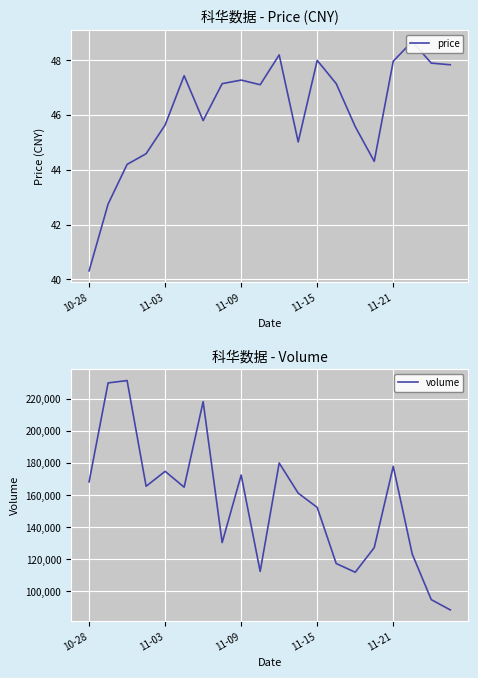

Reading left to right, what are all the values shown in this chart?

price: 40.3	42.8	44.2	44.6	45.6	47.4	45.8	47.1	47.3	47.1	48.2	45.0	48.0	47.1	45.6	44.3	48.0	48.7	47.9	47.8
volume: 168282.0	229922.0	231382.0	165536.0	174842.0	164957.0	218238.0	130428.0	172524.0	112478.0	180018.0	161261.0	152360.0	117397.0	111975.0	127289.0	177941.0	123263.0	94909.0	88505.0